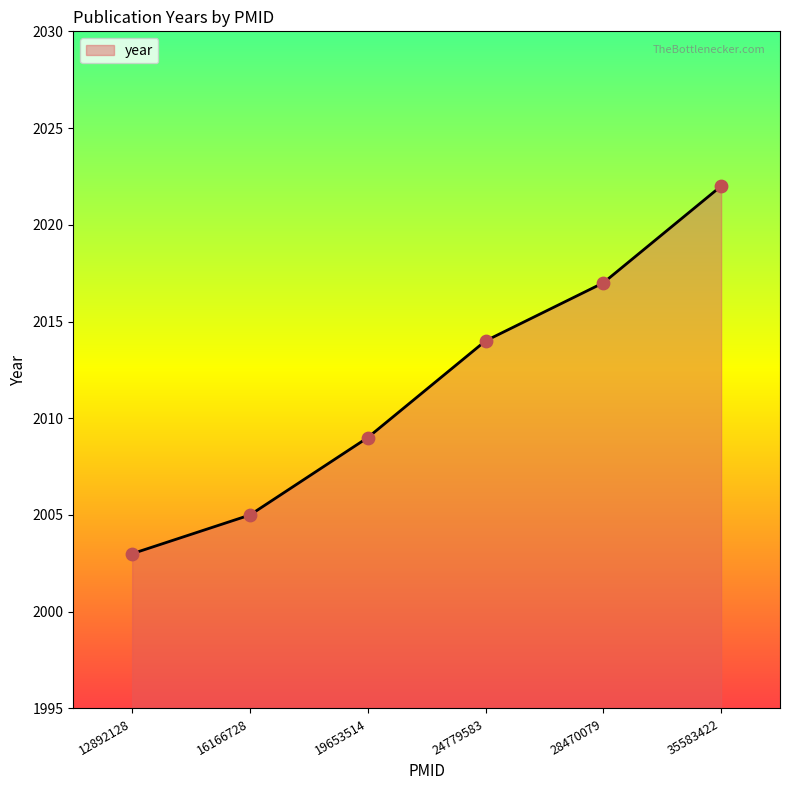

Which has a higher value, 28470079 or 35583422?

35583422